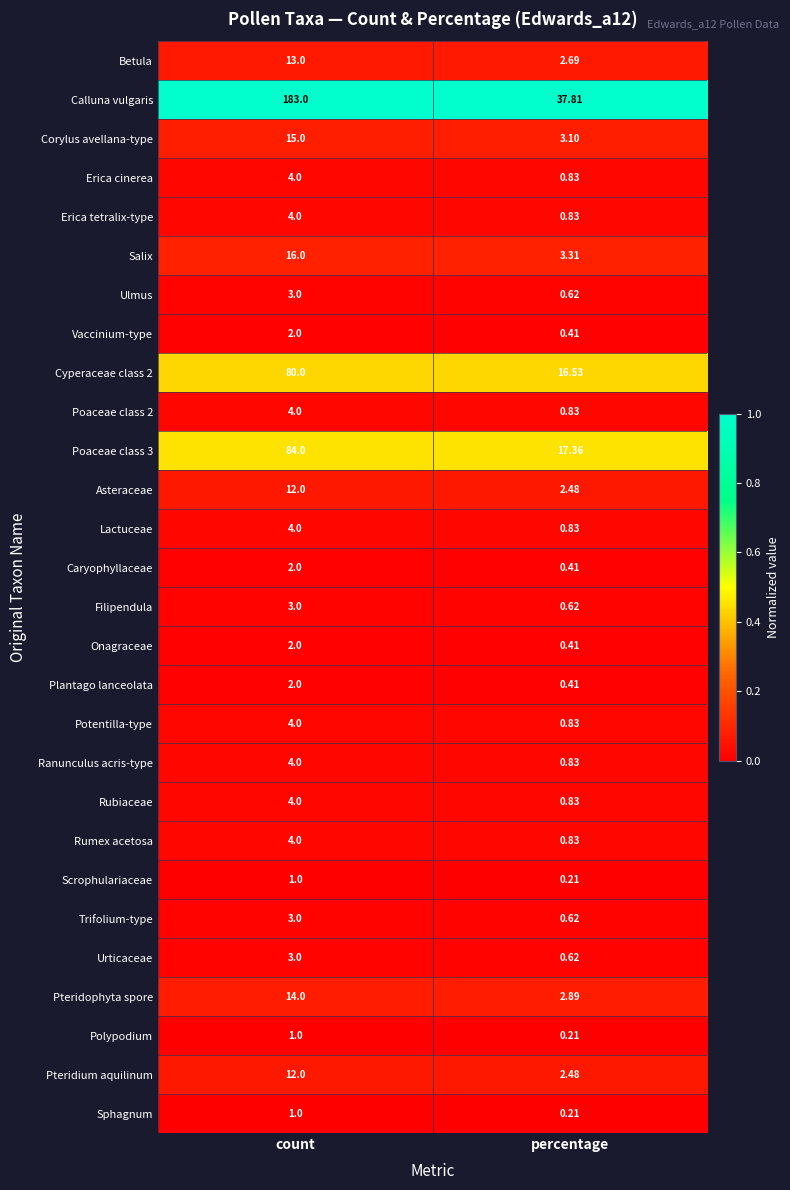

Which label corresponds to the largest value in the chart?

count